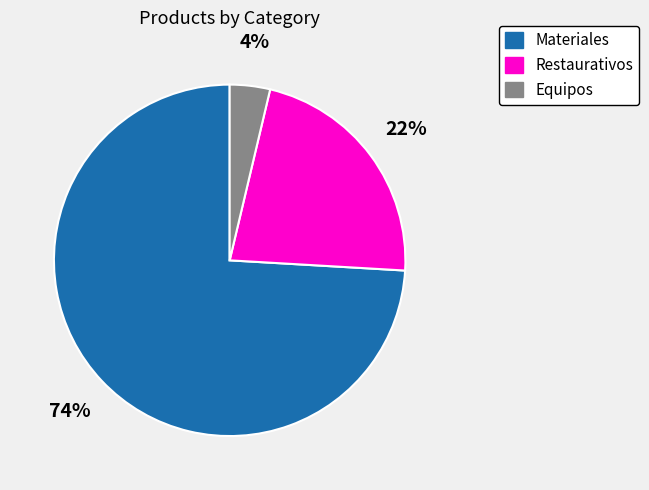

Is Materiales the majority of the pie?

Yes